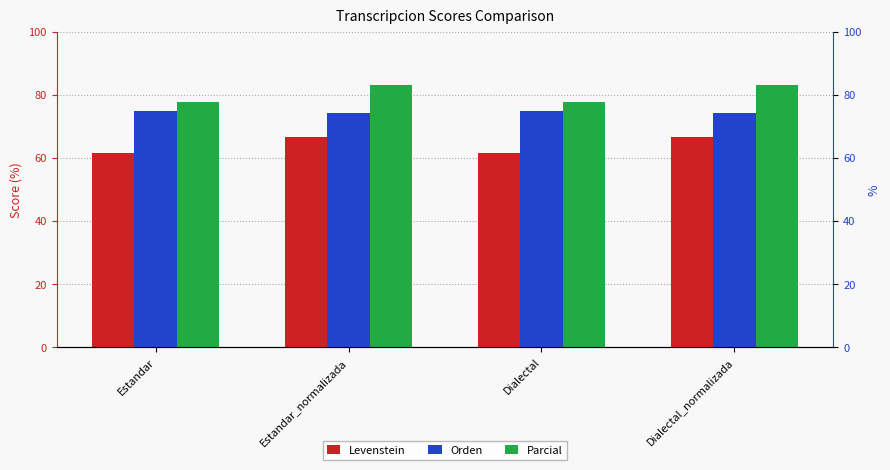

Where is Levenstein nearest to the value 64?

Estandar